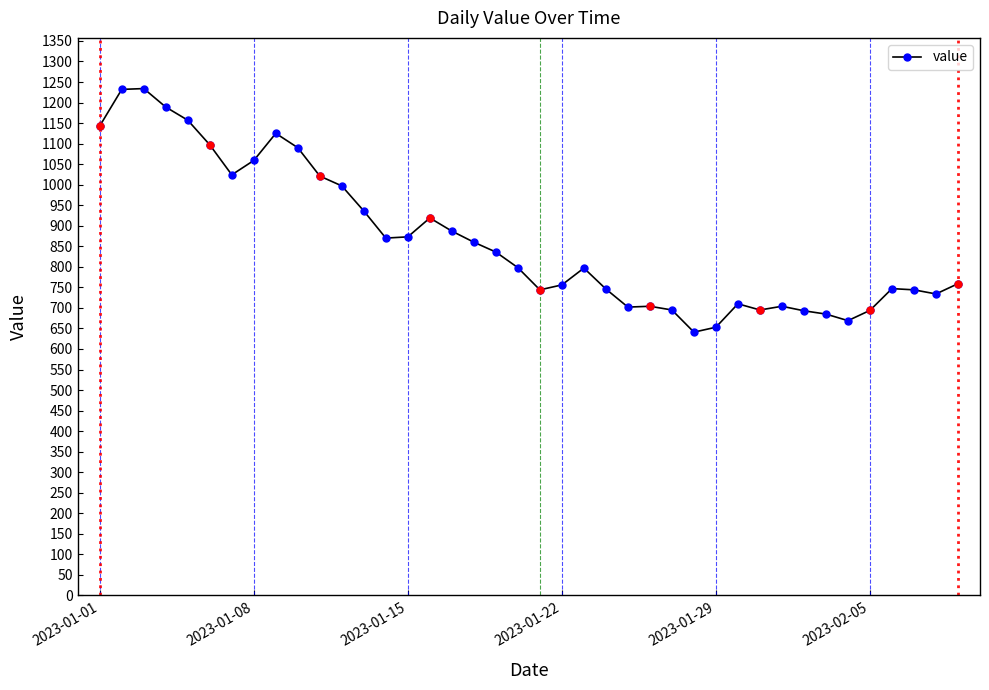

The value of value at 2023-01-29 is 300. True or false?

False